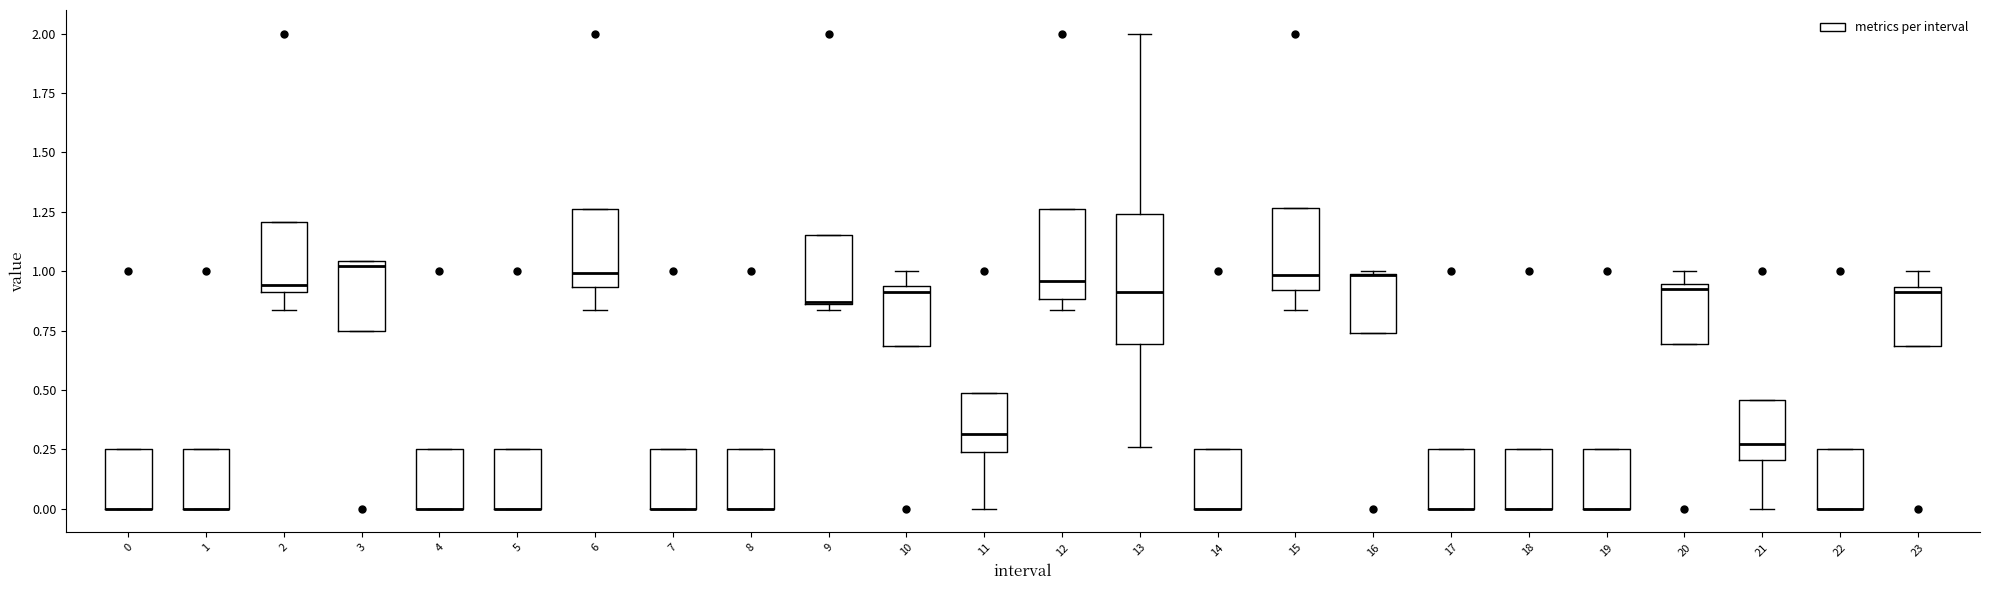

Reading left to right, read every box against the y-axis: the position of its median line, the range the box covers, and the ends of its whiskers. The values are not printed on the chart, so give them approximately, as read against the axis.

0: median 0.00 (drawn on the box's lower edge), box 0.00 to 0.25, whiskers 0.00 to 0.25
1: median 0.00 (drawn on the box's lower edge), box 0.00 to 0.25, whiskers 0.00 to 0.25
2: median 0.95, box 0.90 to 1.20, whiskers 0.85 to 1.20
3: median 1.00, box 0.75 to 1.05, whiskers 0.75 to 1.05
4: median 0.00 (drawn on the box's lower edge), box 0.00 to 0.25, whiskers 0.00 to 0.25
5: median 0.00 (drawn on the box's lower edge), box 0.00 to 0.25, whiskers 0.00 to 0.25
6: median 1.00, box 0.95 to 1.25, whiskers 0.85 to 1.25
7: median 0.00 (drawn on the box's lower edge), box 0.00 to 0.25, whiskers 0.00 to 0.25
8: median 0.00 (drawn on the box's lower edge), box 0.00 to 0.25, whiskers 0.00 to 0.25
9: median 0.85, box 0.85 to 1.15, whiskers 0.85 (just below the box's lower edge) to 1.15
10: median 0.90, box 0.70 to 0.95, whiskers 0.70 to 1.00
11: median 0.30, box 0.25 to 0.50, whiskers 0.00 to 0.50
12: median 0.95, box 0.90 to 1.25, whiskers 0.85 to 1.25
13: median 0.90, box 0.70 to 1.25, whiskers 0.25 to 2.00
14: median 0.00 (drawn on the box's lower edge), box 0.00 to 0.25, whiskers 0.00 to 0.25
15: median 1.00, box 0.90 to 1.25, whiskers 0.85 to 1.25
16: median 1.00 (drawn on the box's upper edge), box 0.75 to 1.00, whiskers 0.75 to 1.00
17: median 0.00 (drawn on the box's lower edge), box 0.00 to 0.25, whiskers 0.00 to 0.25
18: median 0.00 (drawn on the box's lower edge), box 0.00 to 0.25, whiskers 0.00 to 0.25
19: median 0.00 (drawn on the box's lower edge), box 0.00 to 0.25, whiskers 0.00 to 0.25
20: median 0.95 (just below the box's upper edge), box 0.70 to 0.95, whiskers 0.70 to 1.00
21: median 0.25, box 0.20 to 0.45, whiskers 0.00 to 0.45
22: median 0.00 (drawn on the box's lower edge), box 0.00 to 0.25, whiskers 0.00 to 0.25
23: median 0.90, box 0.70 to 0.95, whiskers 0.70 to 1.00